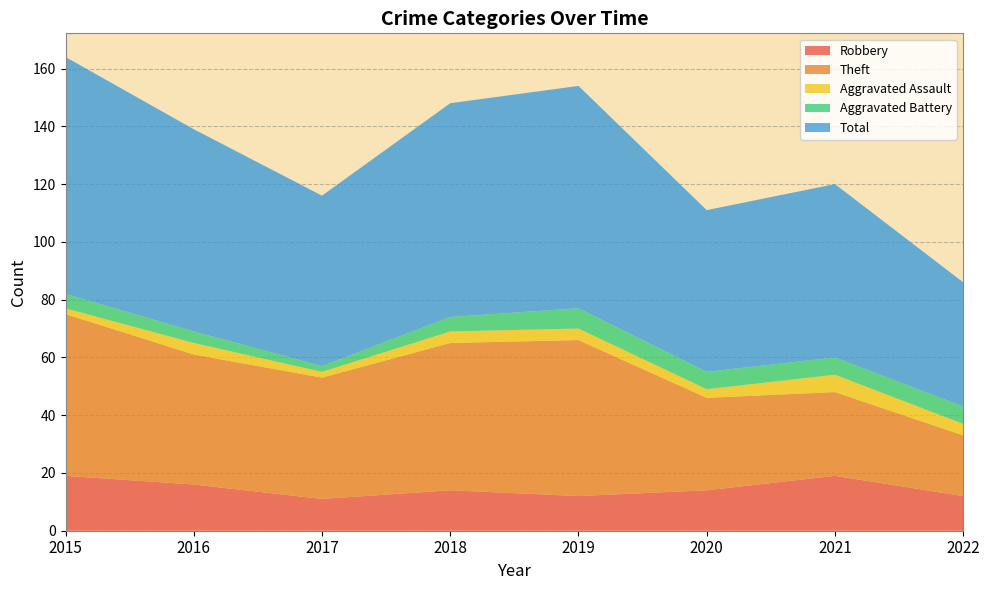

Reading left to right, extract all data points from this chart.

Robbery: 2015=19	2016=16	2017=11	2018=14	2019=12	2020=14	2021=19	2022=12
Theft: 2015=56	2016=45	2017=42	2018=51	2019=54	2020=32	2021=29	2022=21
Aggravated Assault: 2015=2	2016=4	2017=2	2018=4	2019=4	2020=3	2021=6	2022=4
Aggravated Battery: 2015=5	2016=4	2017=2	2018=5	2019=7	2020=6	2021=6	2022=6
Total: 2015=82	2016=70	2017=59	2018=74	2019=77	2020=56	2021=60	2022=43